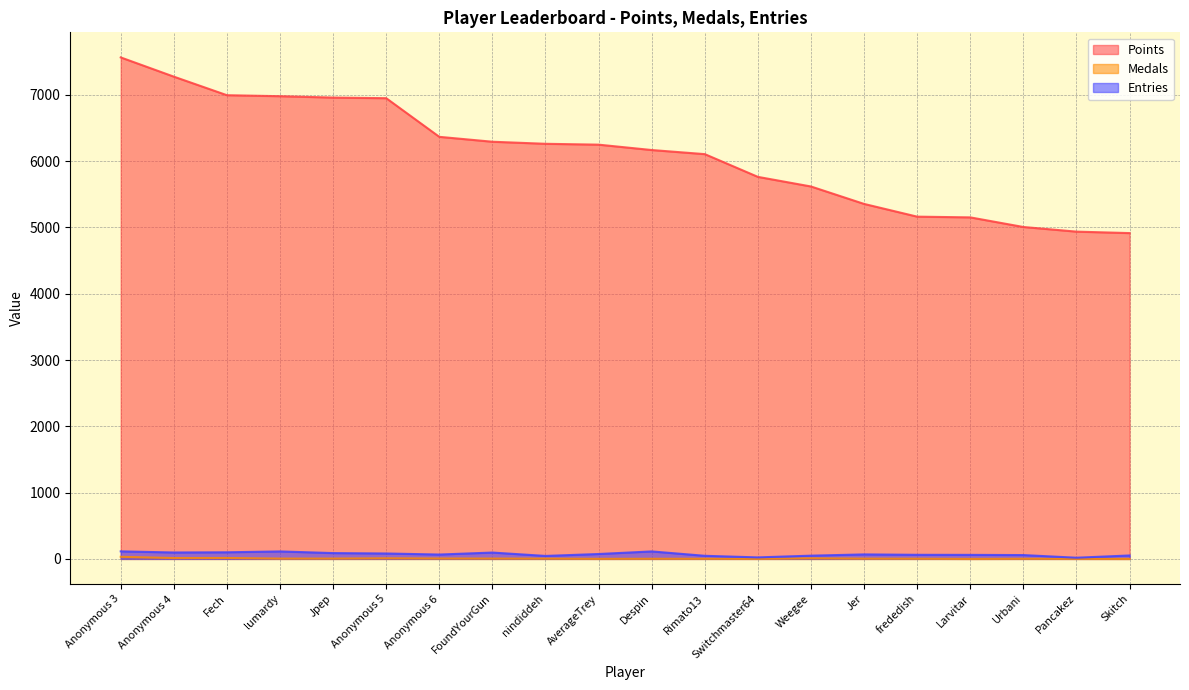

Which has a higher value, Switchmaster64 or Anonymous 5?

Anonymous 5